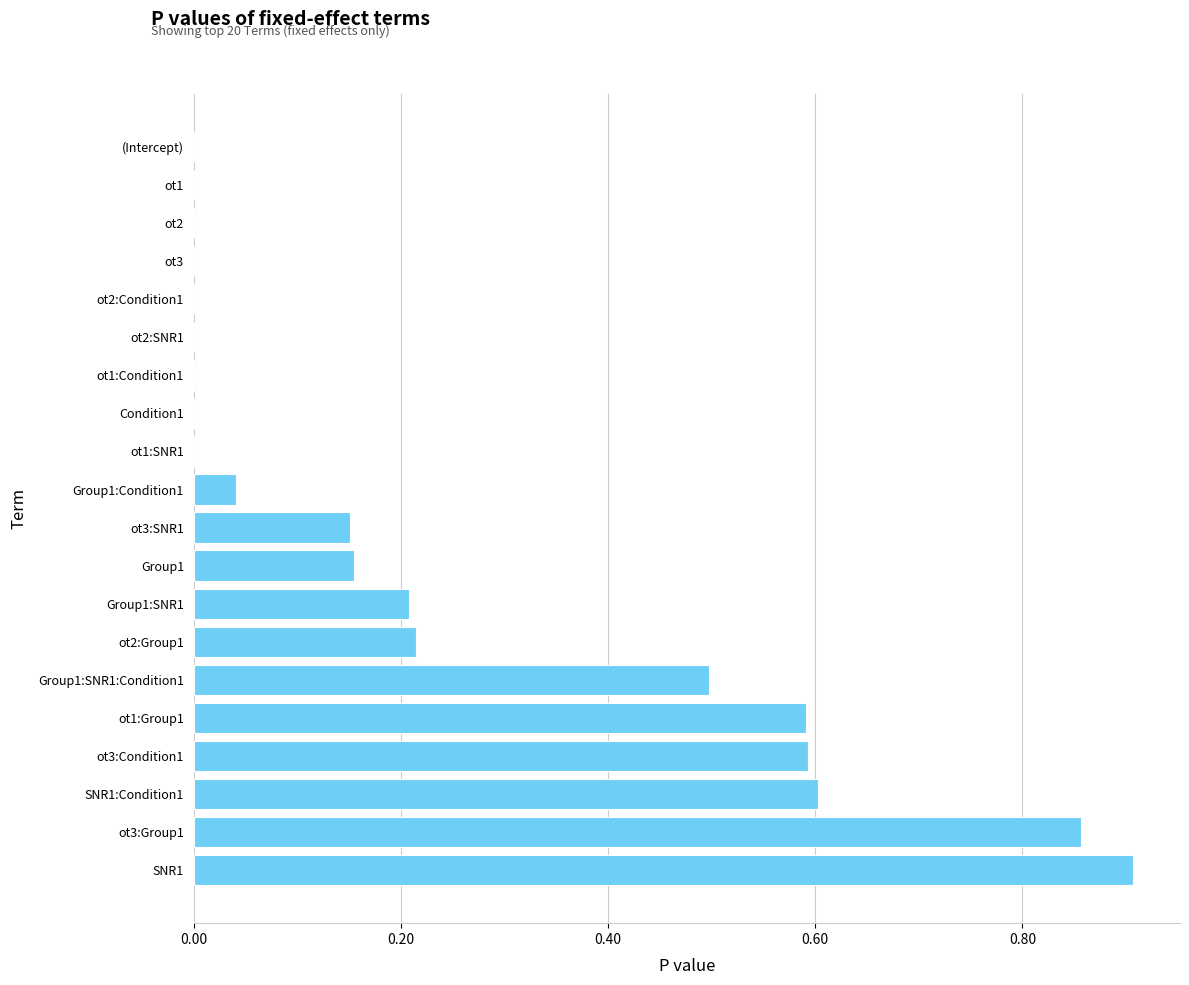

The value at SNR1:Condition1 is 0.6. True or false?

True